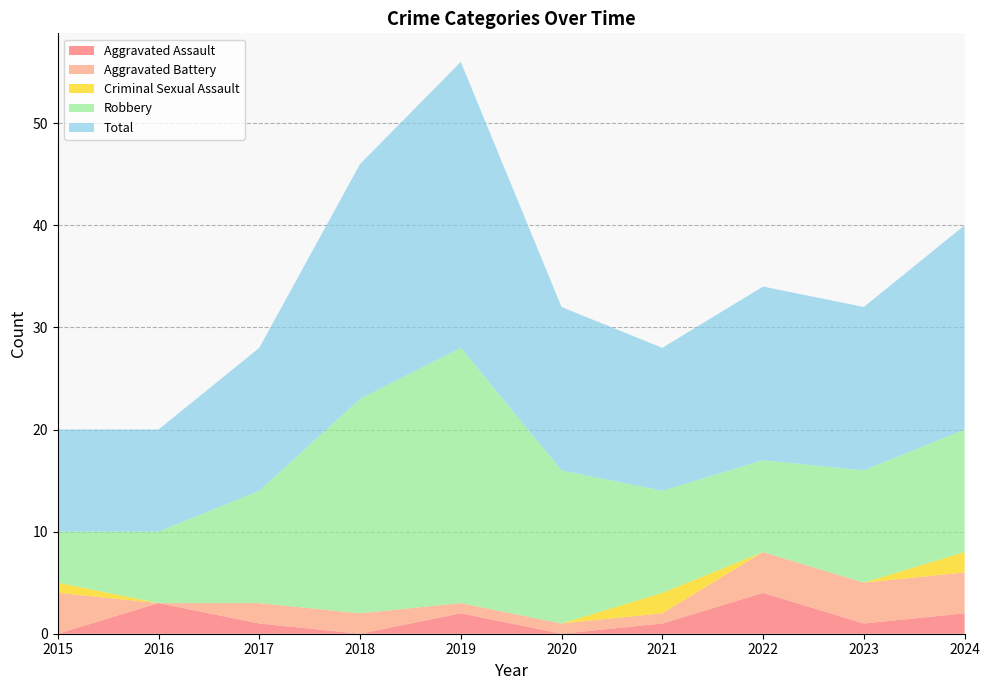

Reading right to left, transcribe all the data shown in this chart.

Aggravated Assault: 2024=2	2023=1	2022=4	2021=1	2020=0	2019=2	2018=0	2017=1	2016=3	2015=0
Aggravated Battery: 2024=4	2023=4	2022=4	2021=1	2020=1	2019=1	2018=2	2017=2	2016=0	2015=4
Criminal Sexual Assault: 2024=2	2023=0	2022=0	2021=2	2020=0	2019=0	2018=0	2017=0	2016=0	2015=1
Robbery: 2024=12	2023=11	2022=9	2021=10	2020=15	2019=25	2018=21	2017=11	2016=7	2015=5
Total: 2024=20	2023=16	2022=17	2021=14	2020=16	2019=28	2018=23	2017=14	2016=10	2015=10